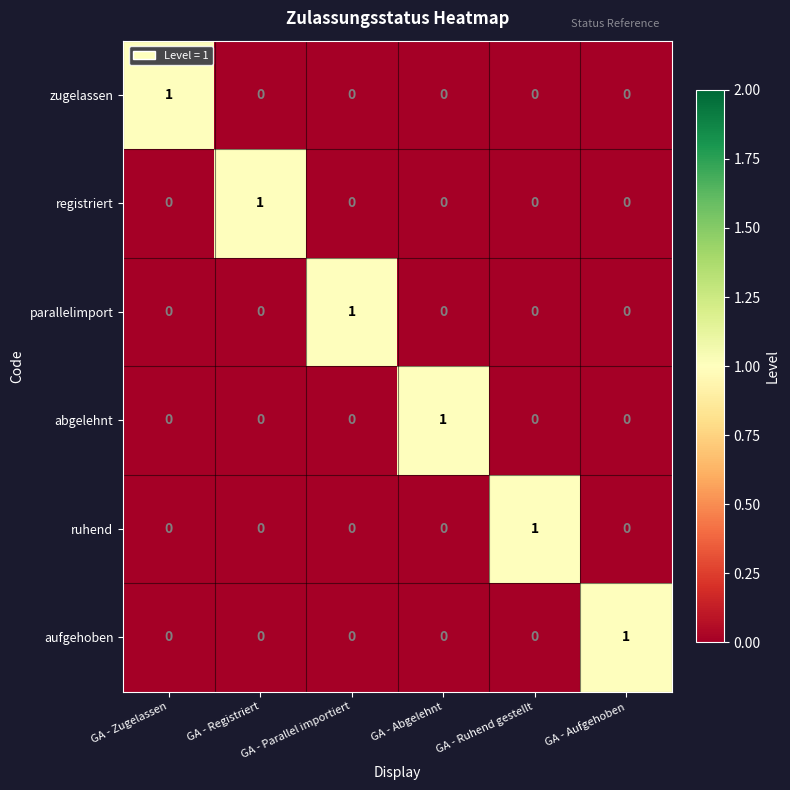

Is it true that ruhend equals -1 at GA - Parallel importiert?

False